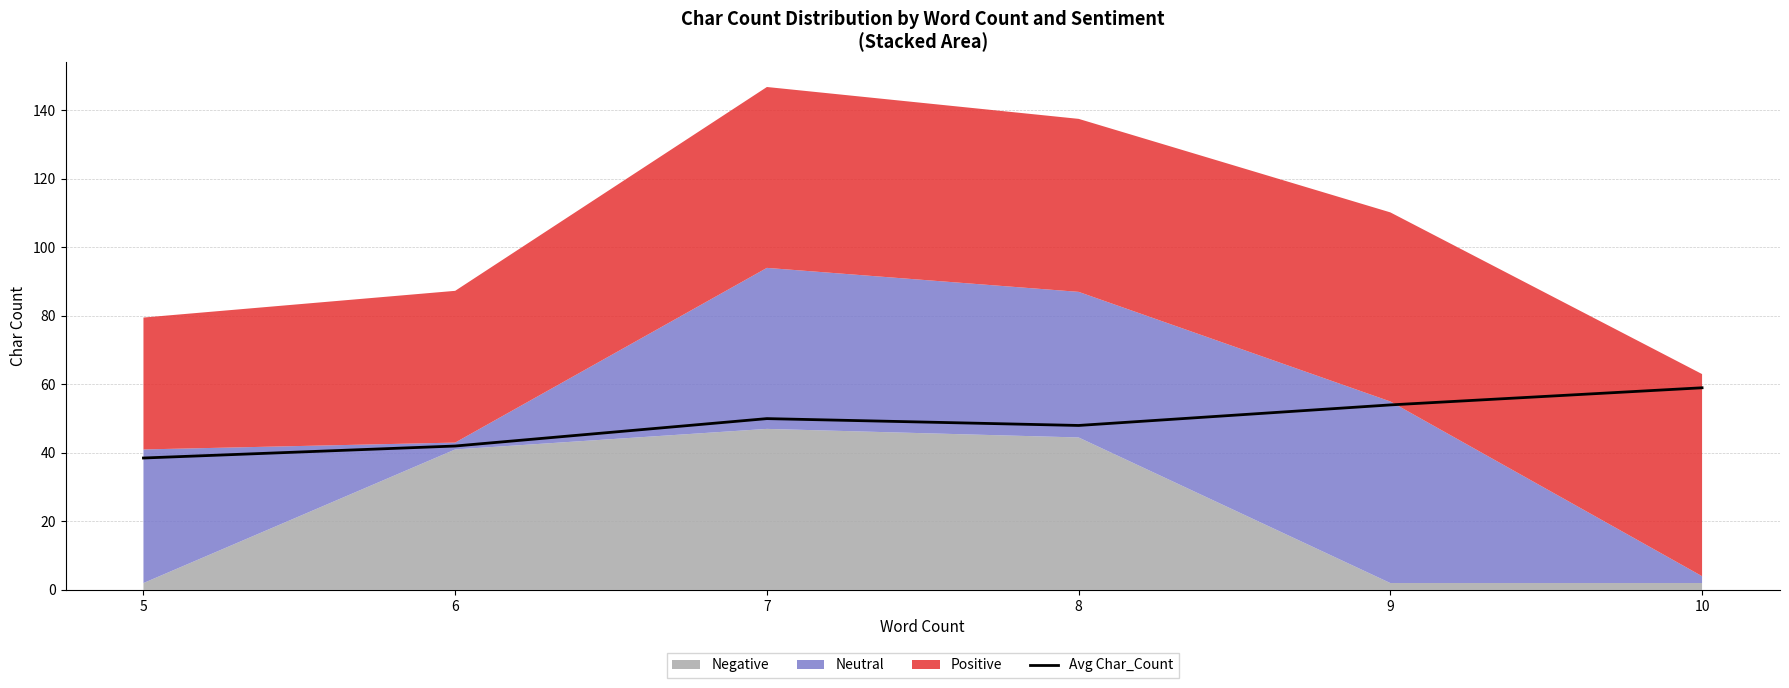

At which label is the value closest to 48?

8